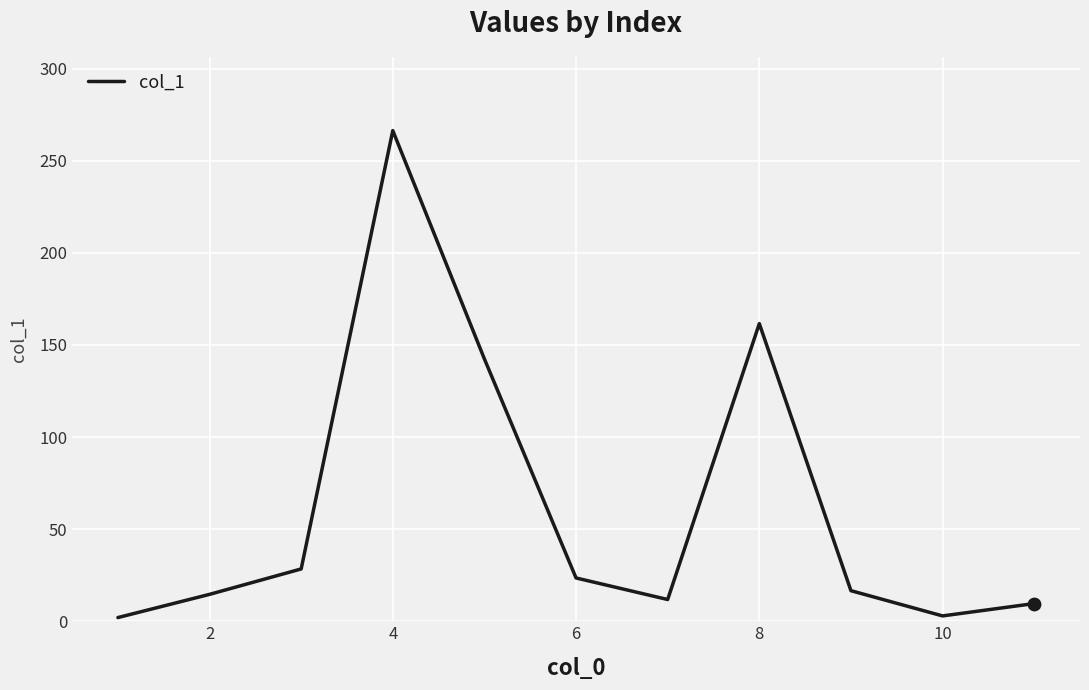

What is the maximum value shown in the chart?

266.4